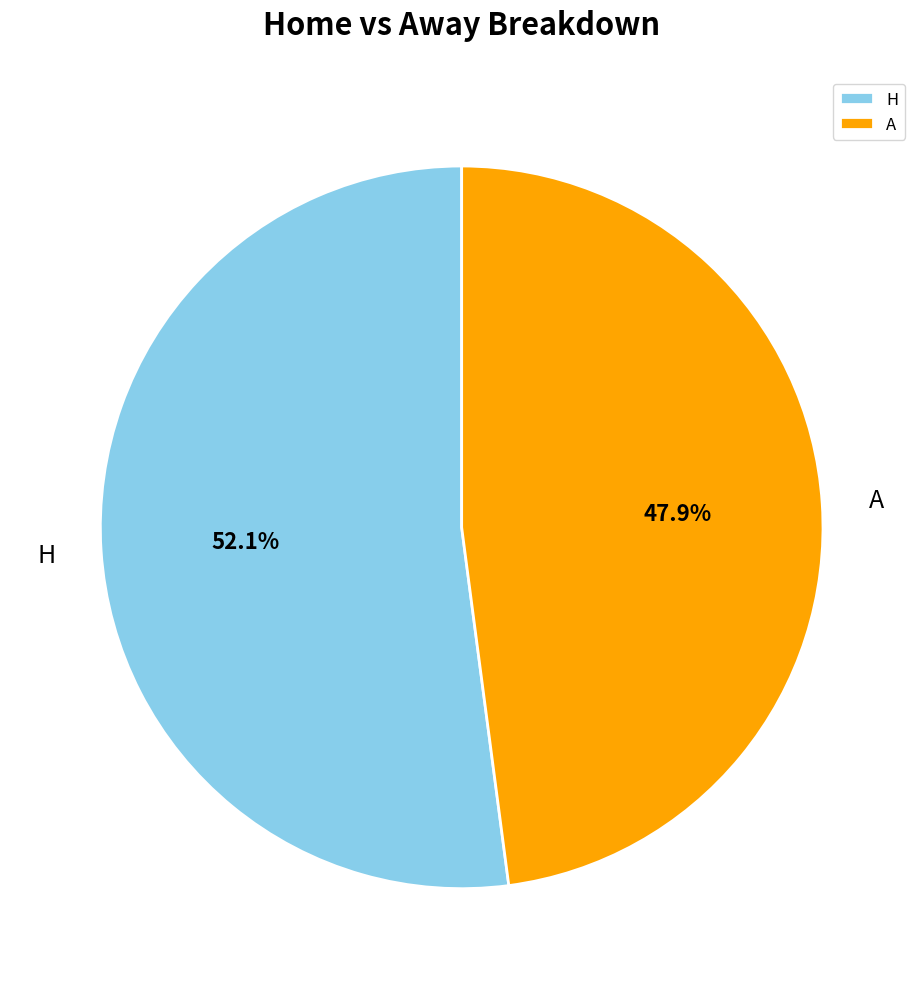

Which has a higher value, A or H?

H